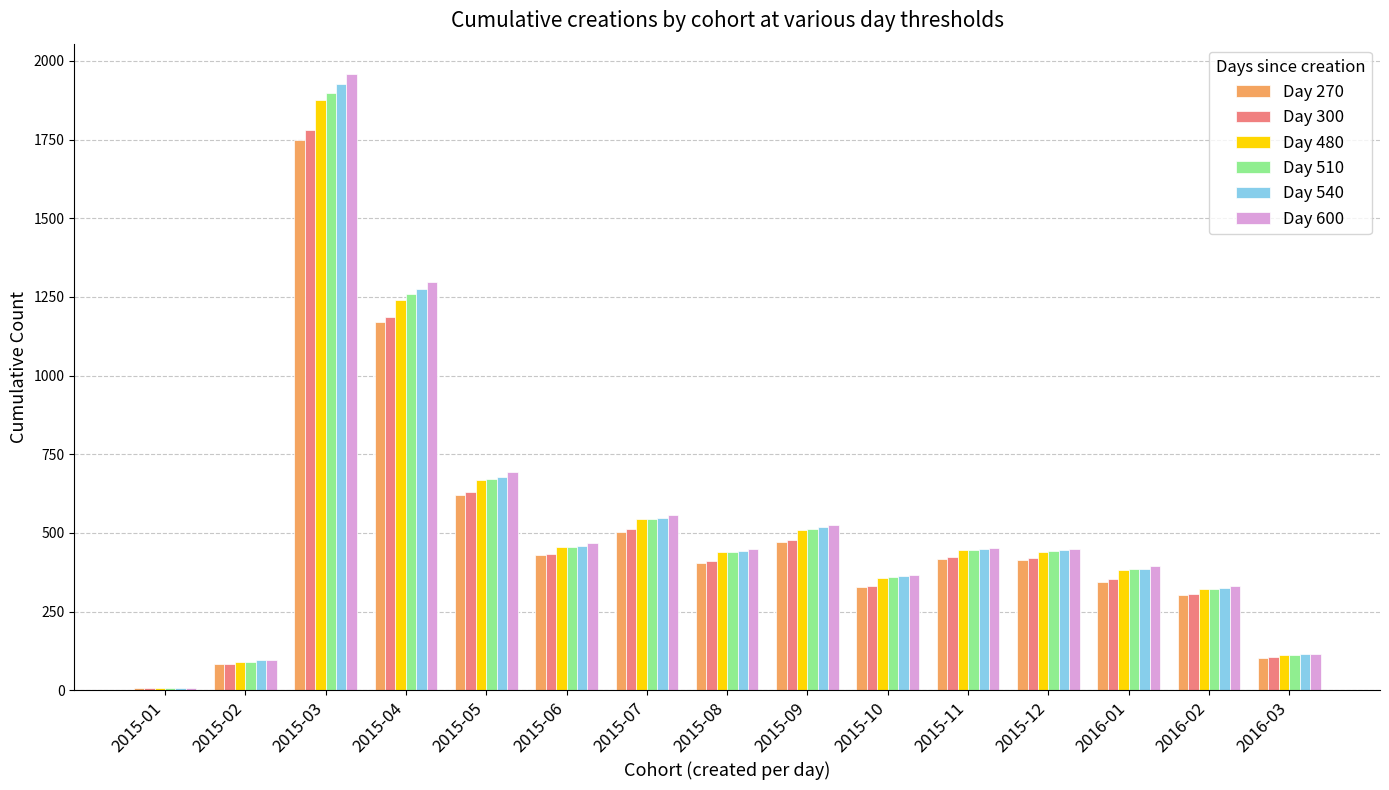

What is the difference between the second highest and minimum values in the Day 270 series?

1164